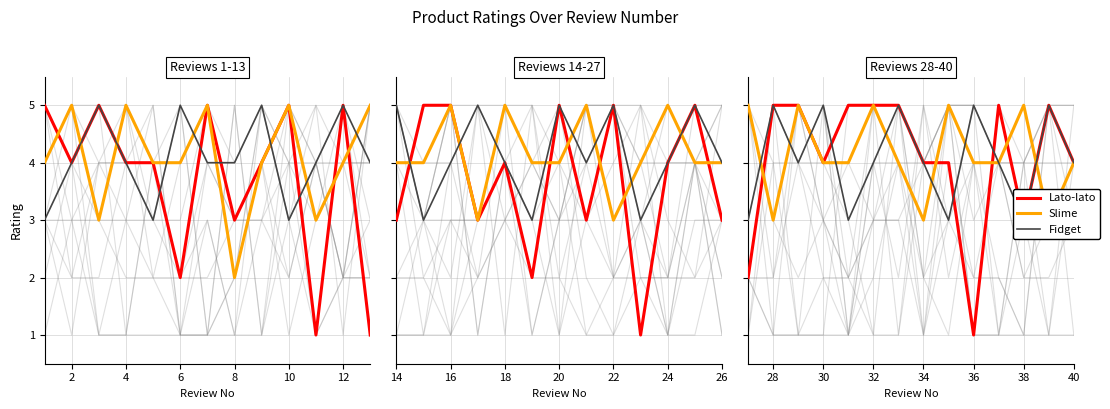

At which category is the sum across all series the highest?

4